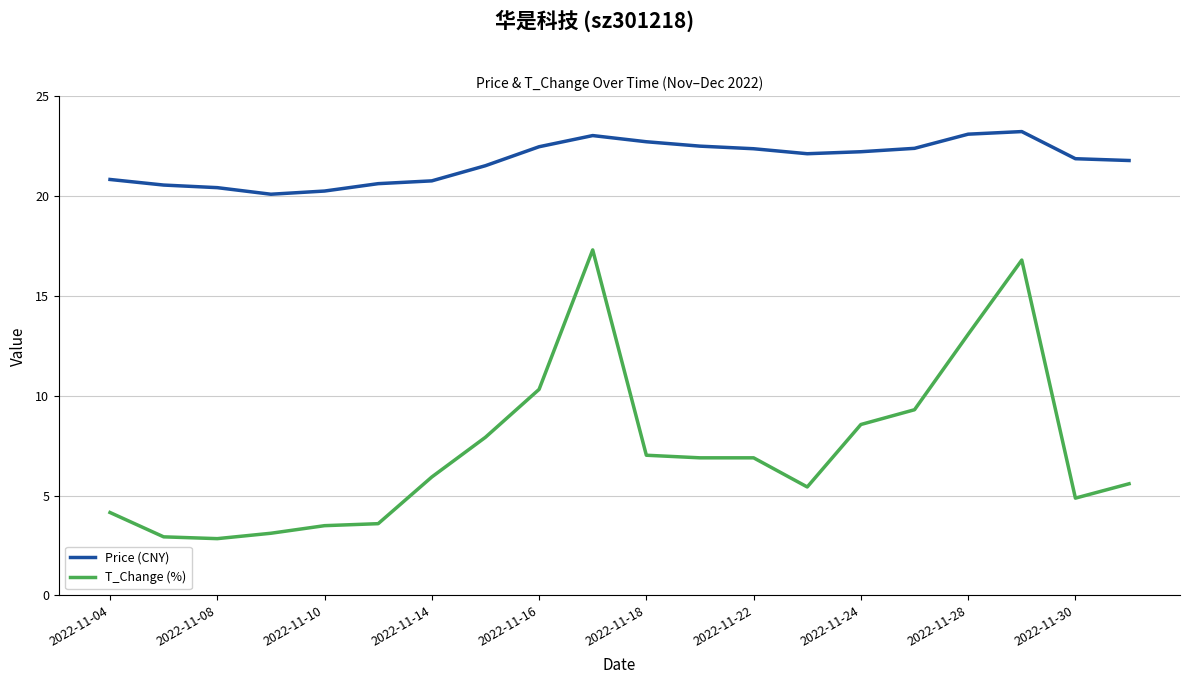

In Price (CNY), how many points are higher than both neighbors (excluding endpoints)?

2